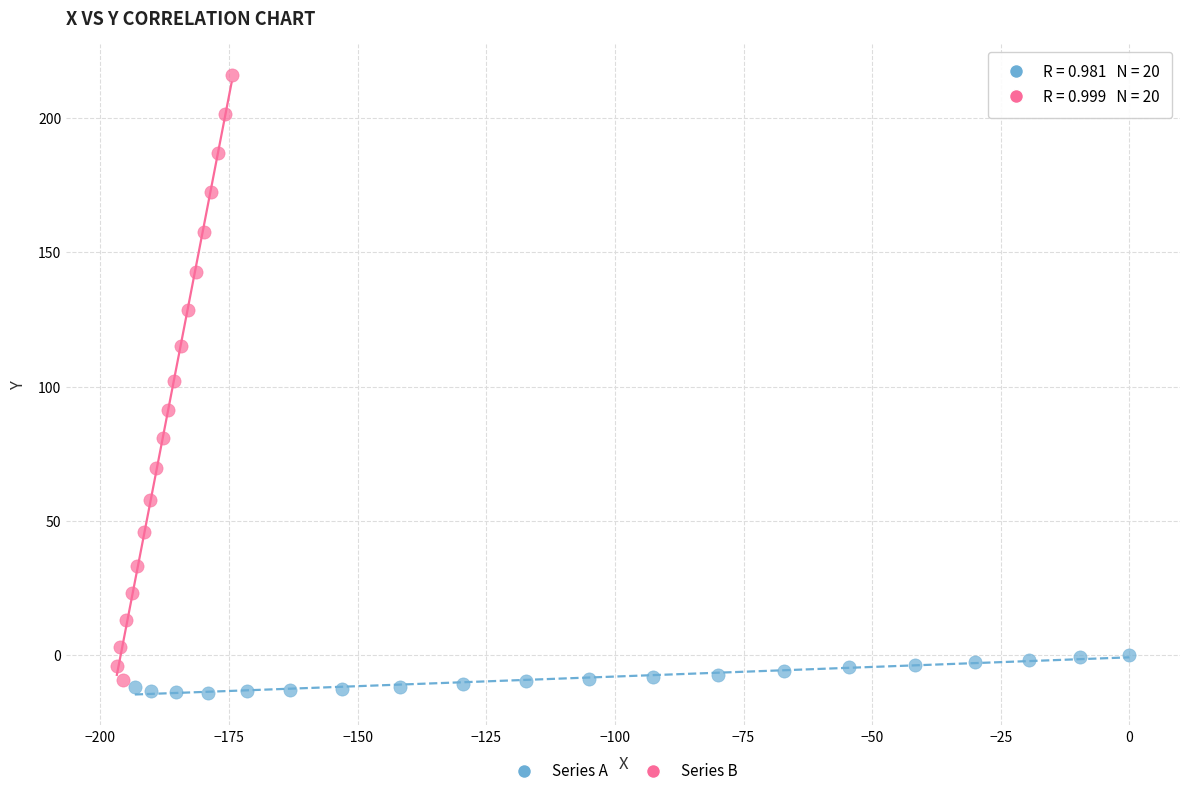

Which series contains the highest Y value?

Series B